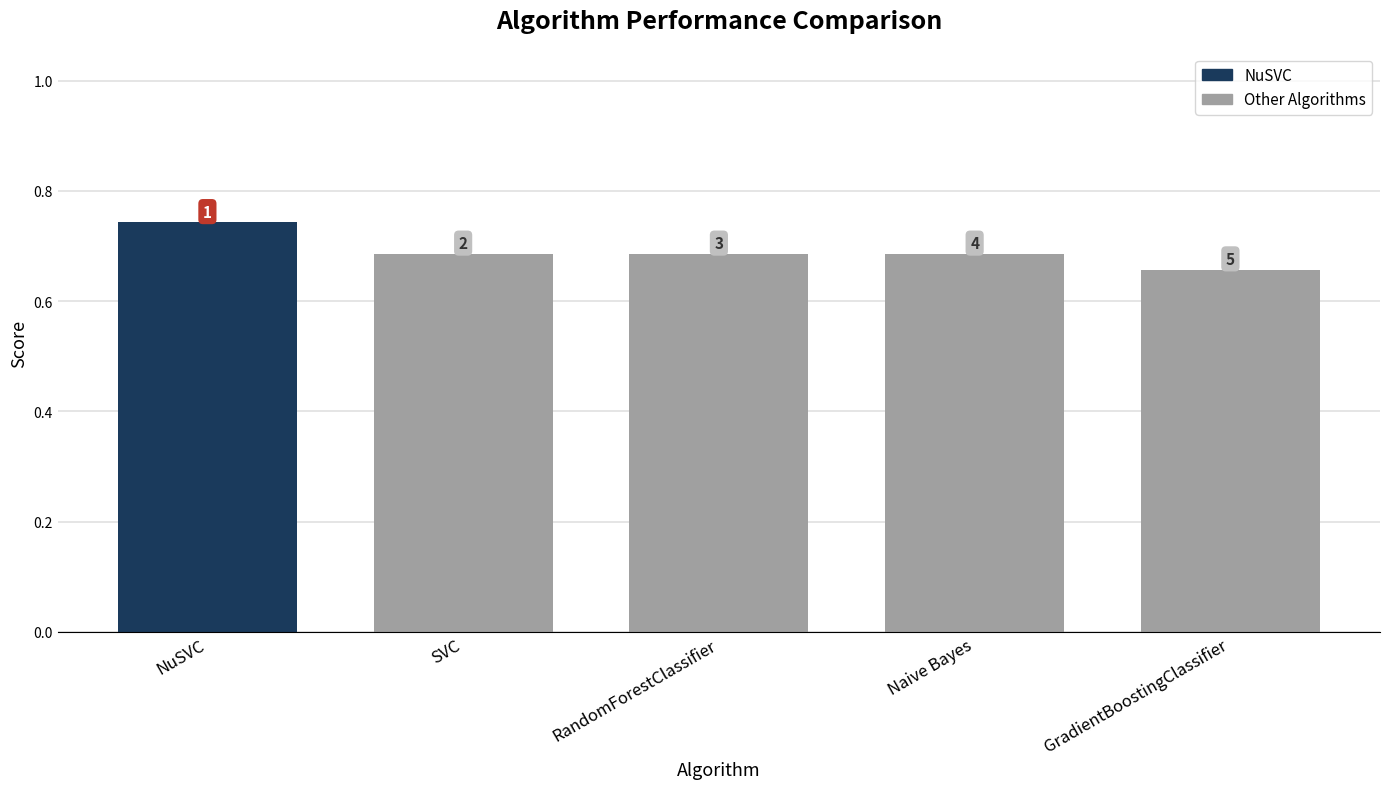

What is the value of the 3rd bar from the left?

0.7